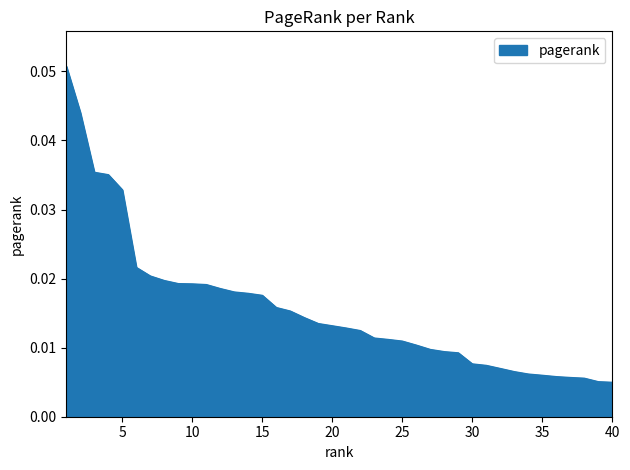

True or false: the data has more than 2 interior local peaks.

False